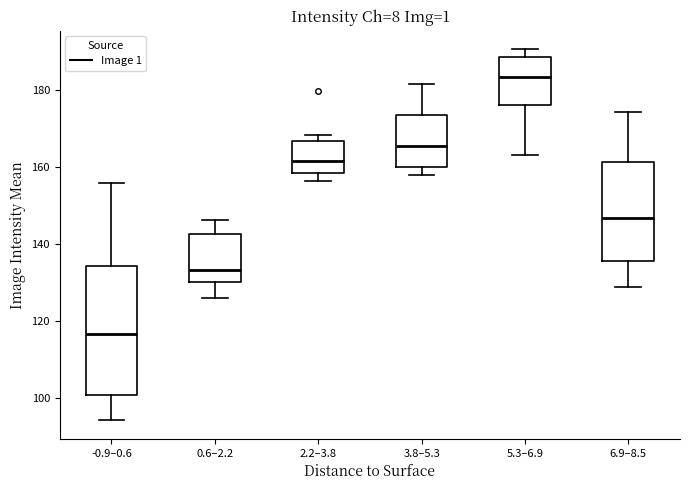

Reading left to right, read every box against the y-axis: the position of its median line, the range the box covers, and the ends of its whiskers. The values are not printed on the chart, so give them approximately, as read against the axis.

-0.9–0.6: median 116, box 100 to 134, whiskers 94 to 156
0.6–2.2: median 134, box 130 to 142, whiskers 126 to 146
2.2–3.8: median 162, box 158 to 166, whiskers 156 to 168
3.8–5.3: median 166, box 160 to 174, whiskers 158 to 182
5.3–6.9: median 184, box 176 to 188, whiskers 164 to 190
6.9–8.5: median 146, box 136 to 162, whiskers 128 to 174